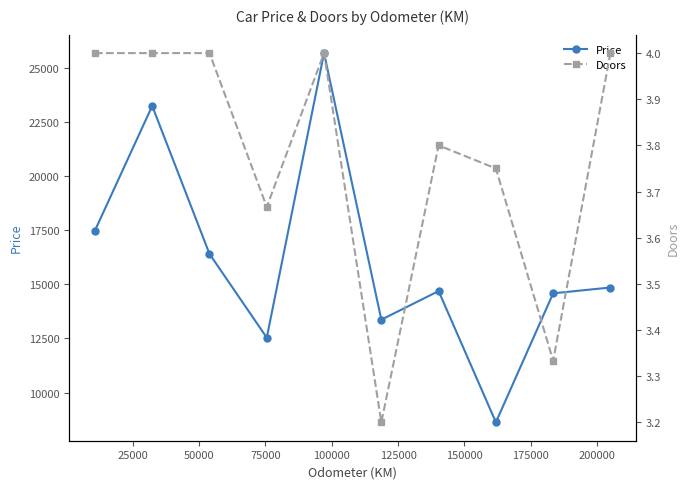

How many Doors values are between 3 and 4?

10